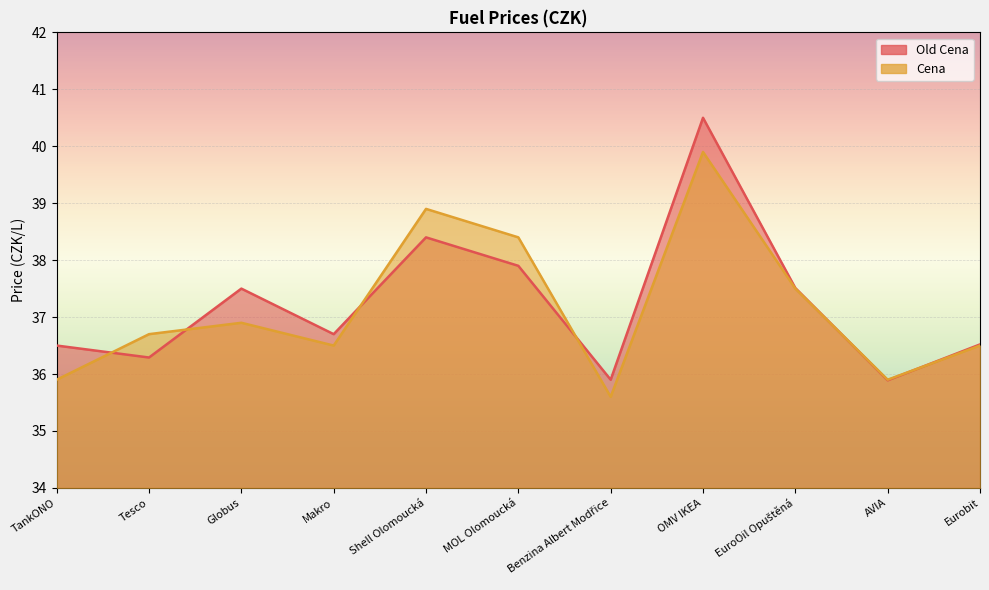

The Cena series shows 36.7 at Tesco. True or false?

True